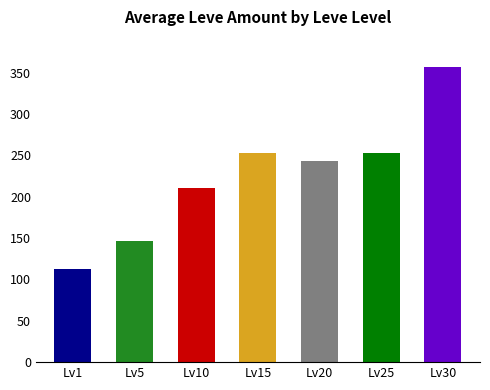

Reading right to left, transcribe all the data shown in this chart.

Lv30=357	Lv25=253	Lv20=243	Lv15=253	Lv10=211	Lv5=146	Lv1=113